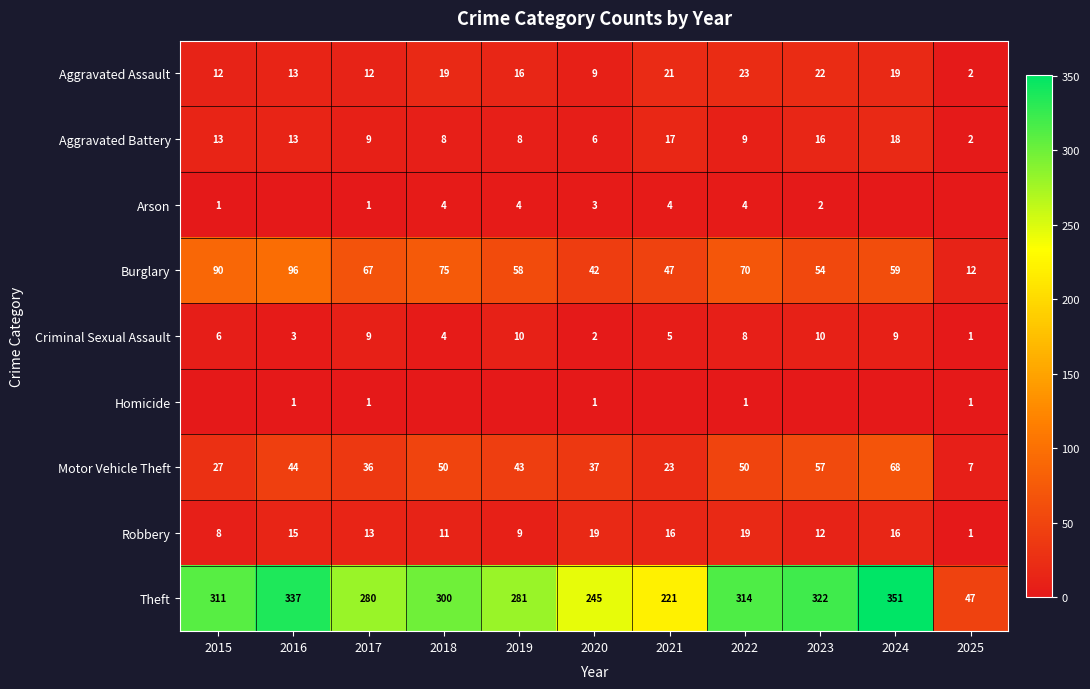

Is it true that Theft equals 399 at 2019?

False